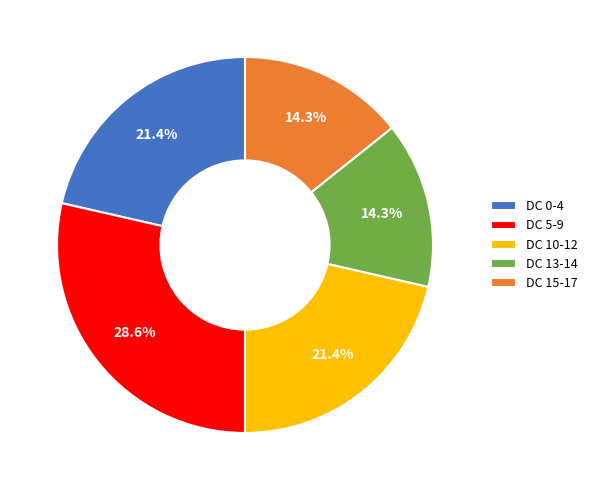

Is there a majority slice in this chart?

No